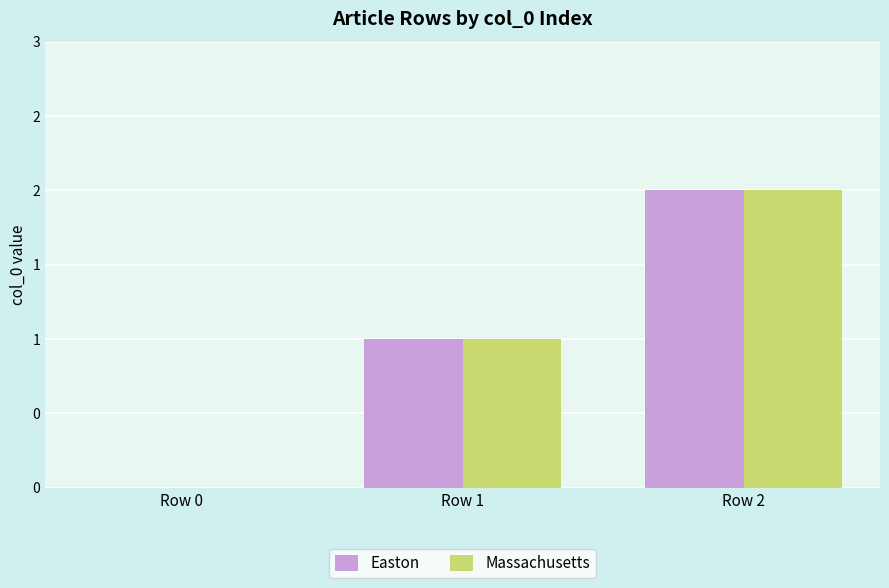

Is it true that Easton equals 0 at Row 0?

True